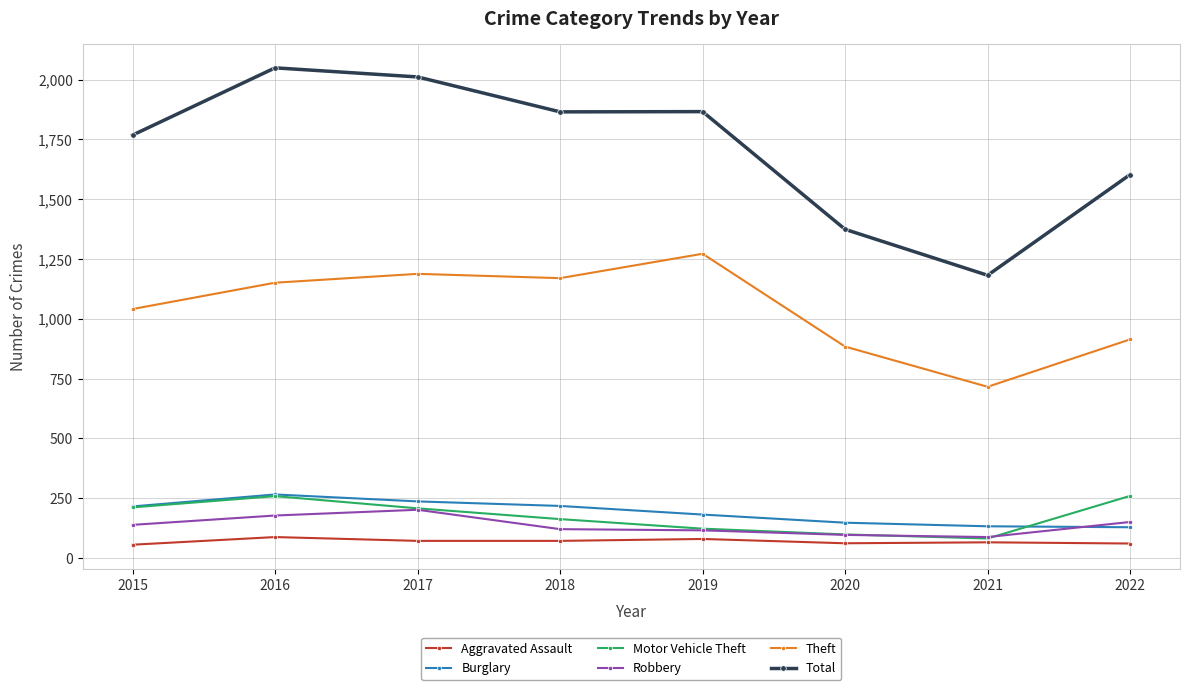

What is the value of the Aggravated Assault point at the 8th from the left?

61